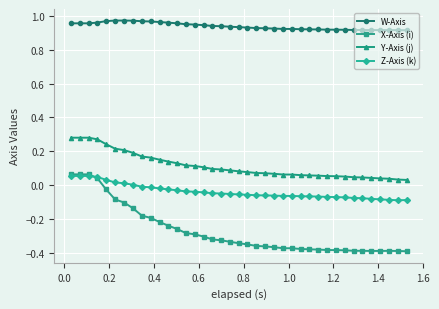

True or false: Z-Axis (k) and Y-Axis (j) cross at least once.

False